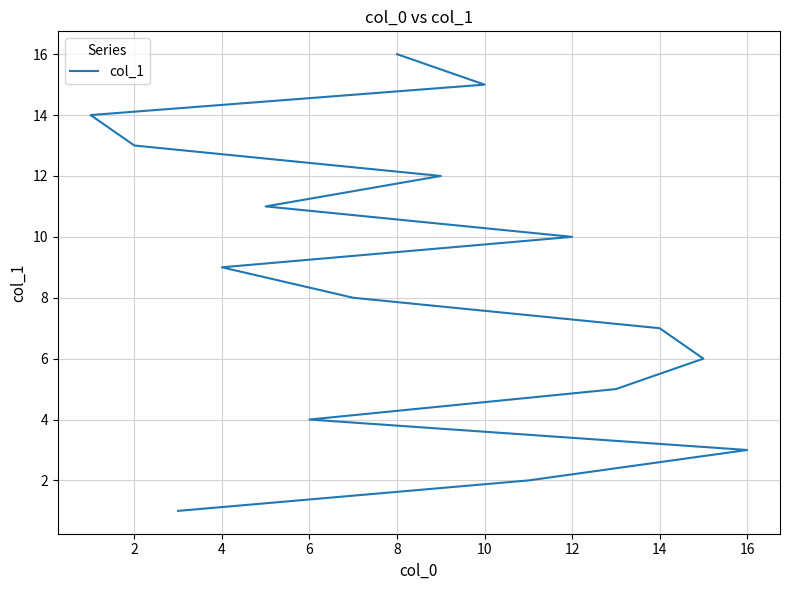

What is the difference between the maximum and minimum values?

15